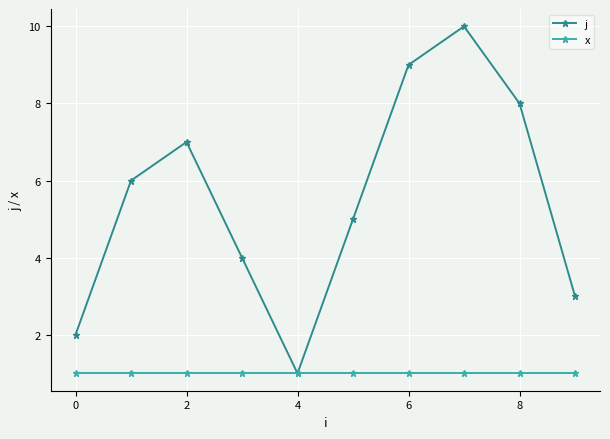

List the series in order of their peak value, highest first.

j, x